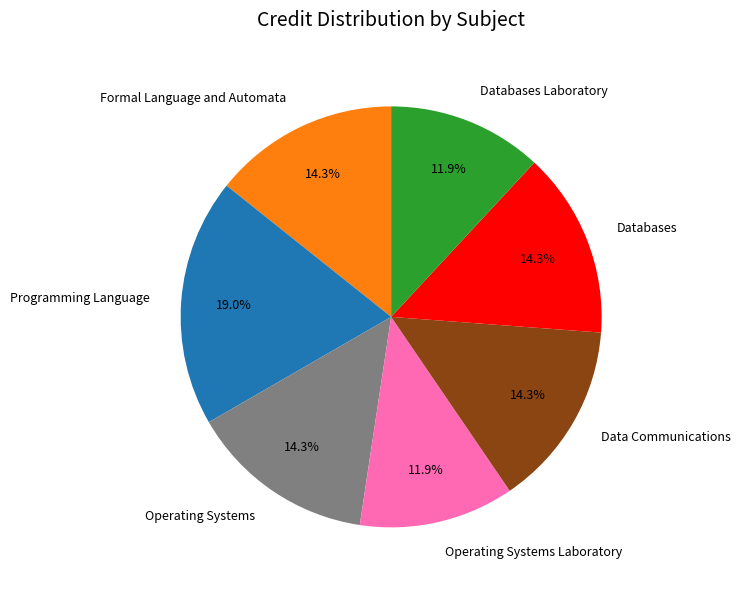

Count the number of slices in the pie.

7